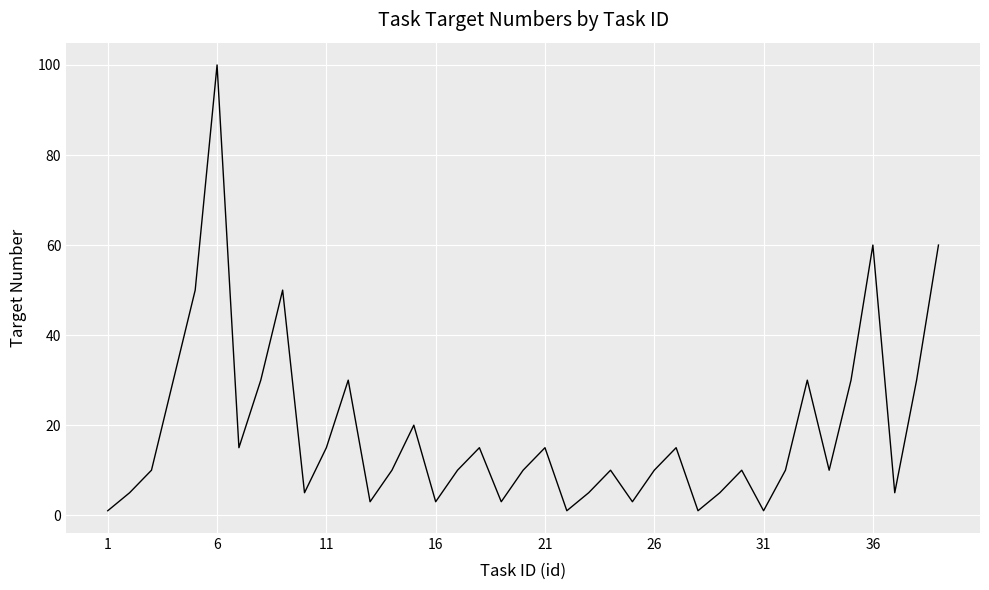

What is the maximum value shown in the chart?

100